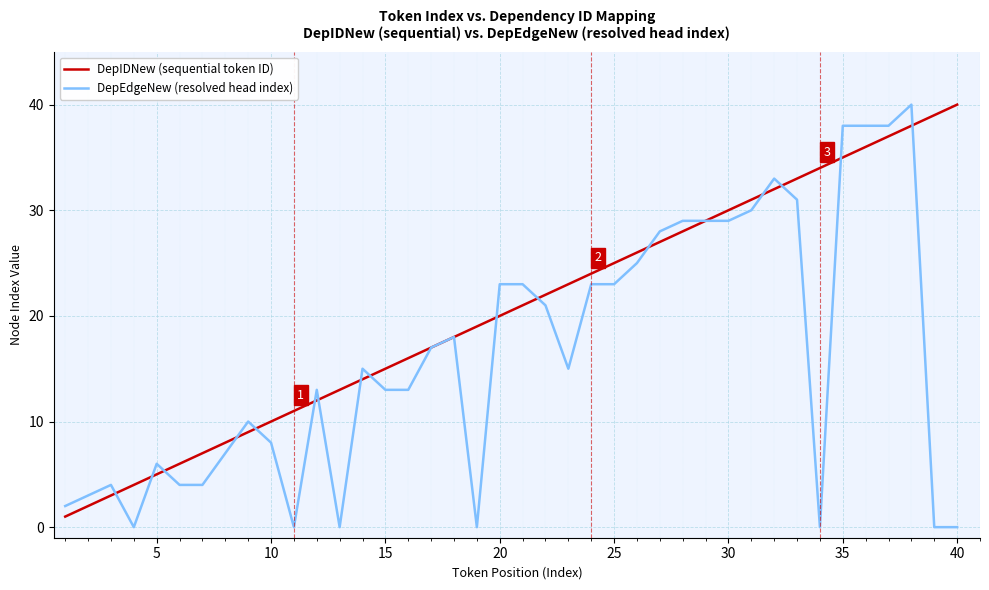

Rank the series by their average value, from highest to lowest.

DepIDNew (sequential token ID), DepEdgeNew (resolved head index)